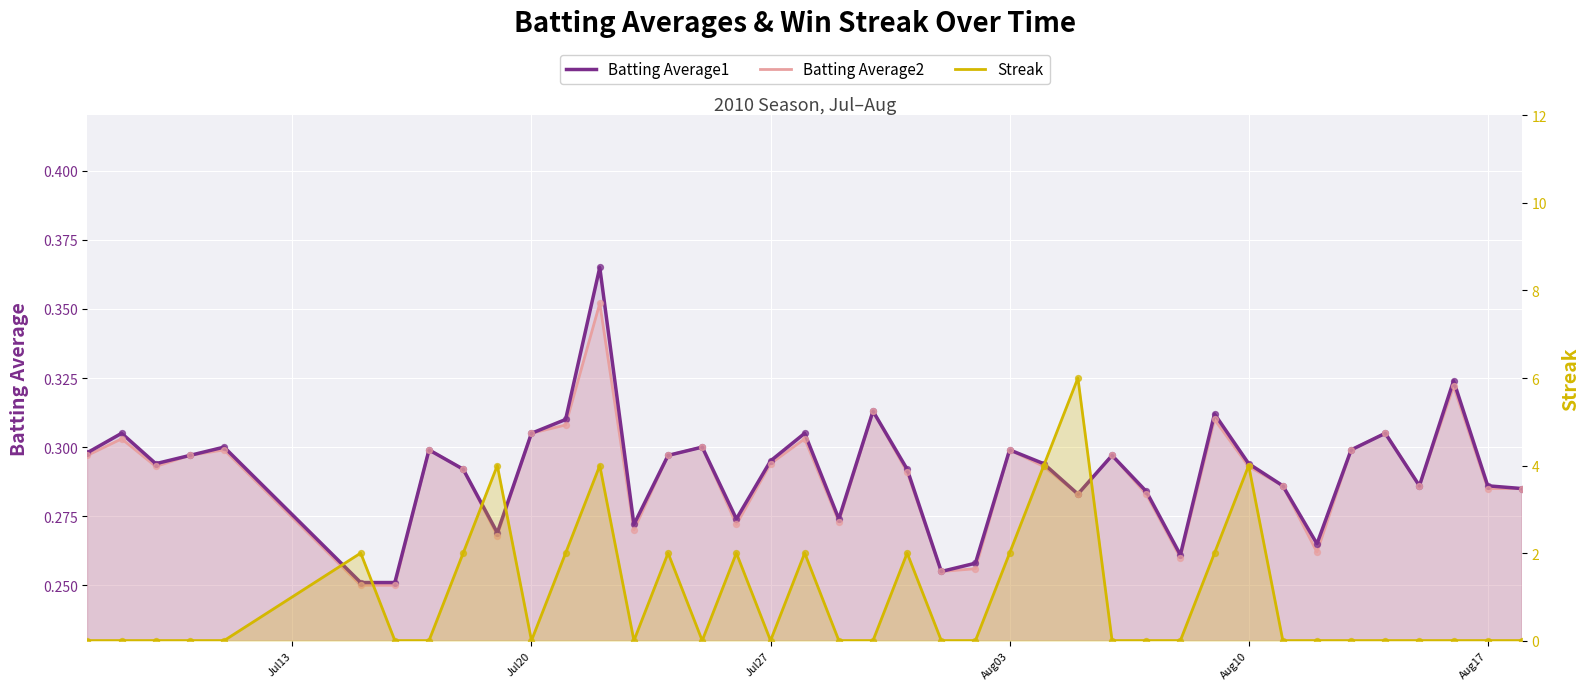

Which series has the largest total across all categories?

Streak